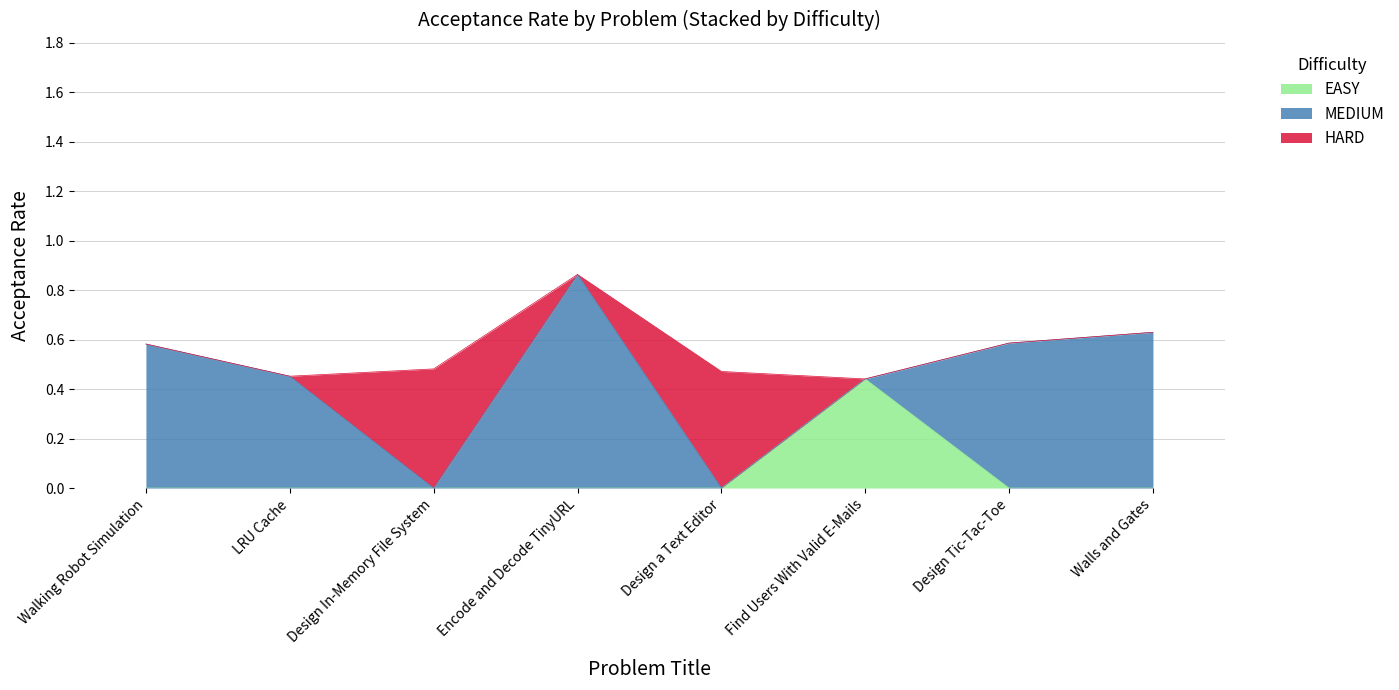

What is the average value?

0.6